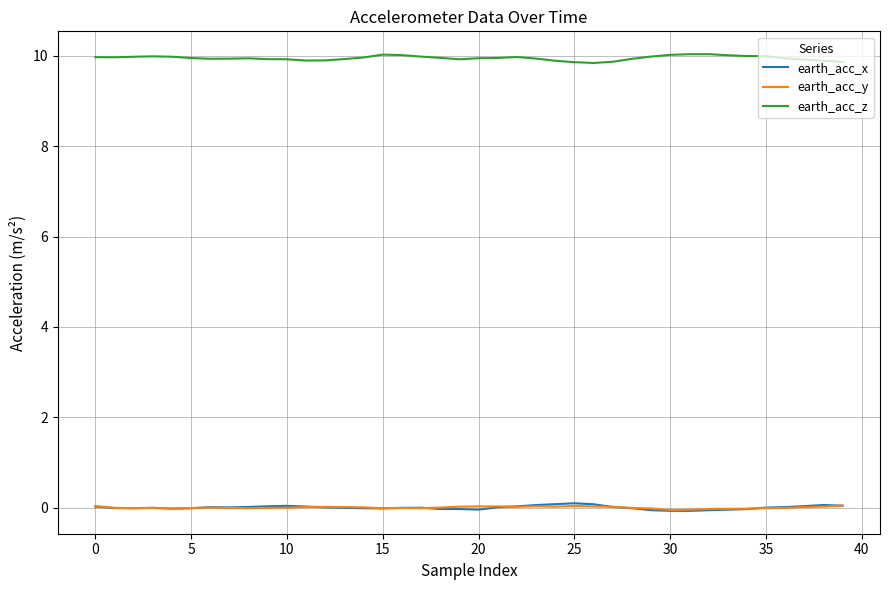

What is the maximum value shown in the chart?

10.0